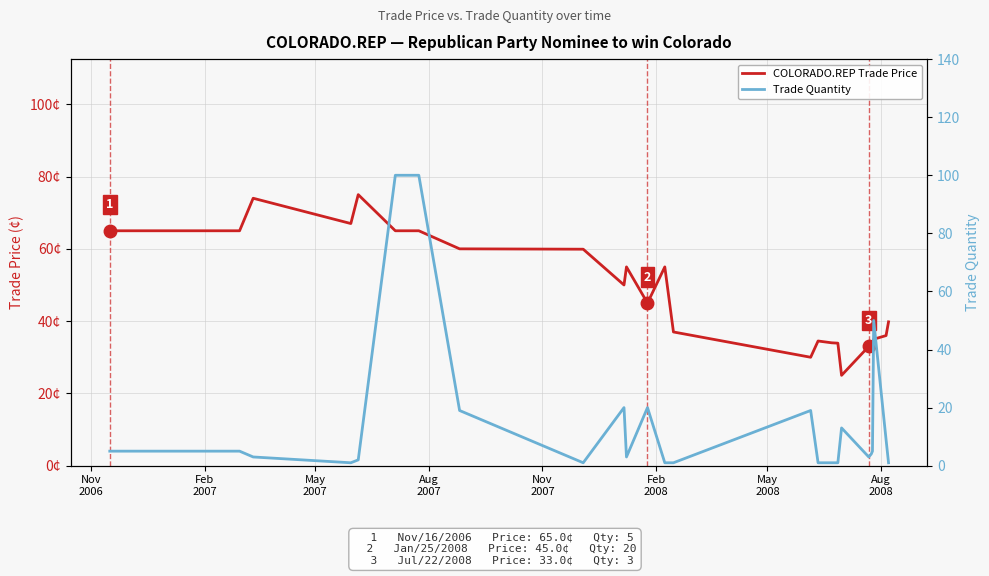

Is it true that COLORADO.REP Trade Price equals 74.8 at 11?

False